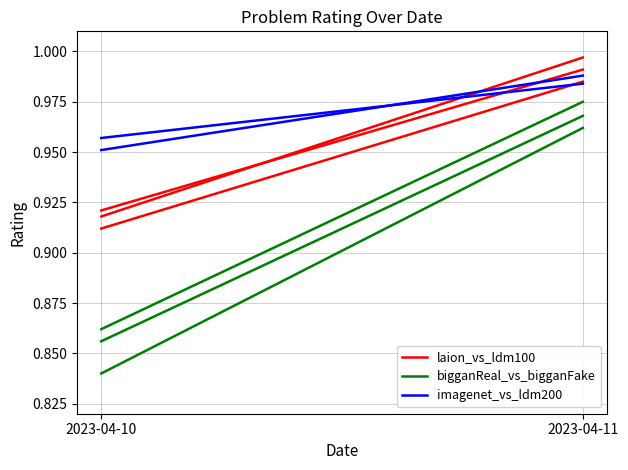

What is the minimum value for imagenet_vs_ldm200?

1.0